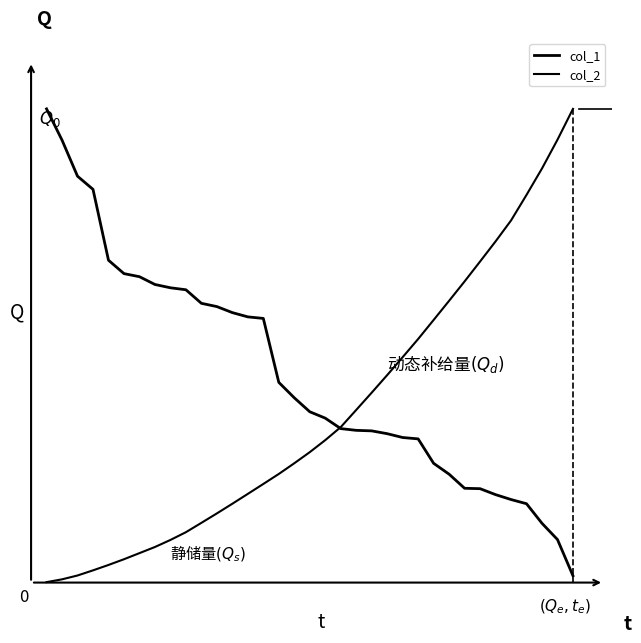

What is the average value of the col_1 series?

419831.8